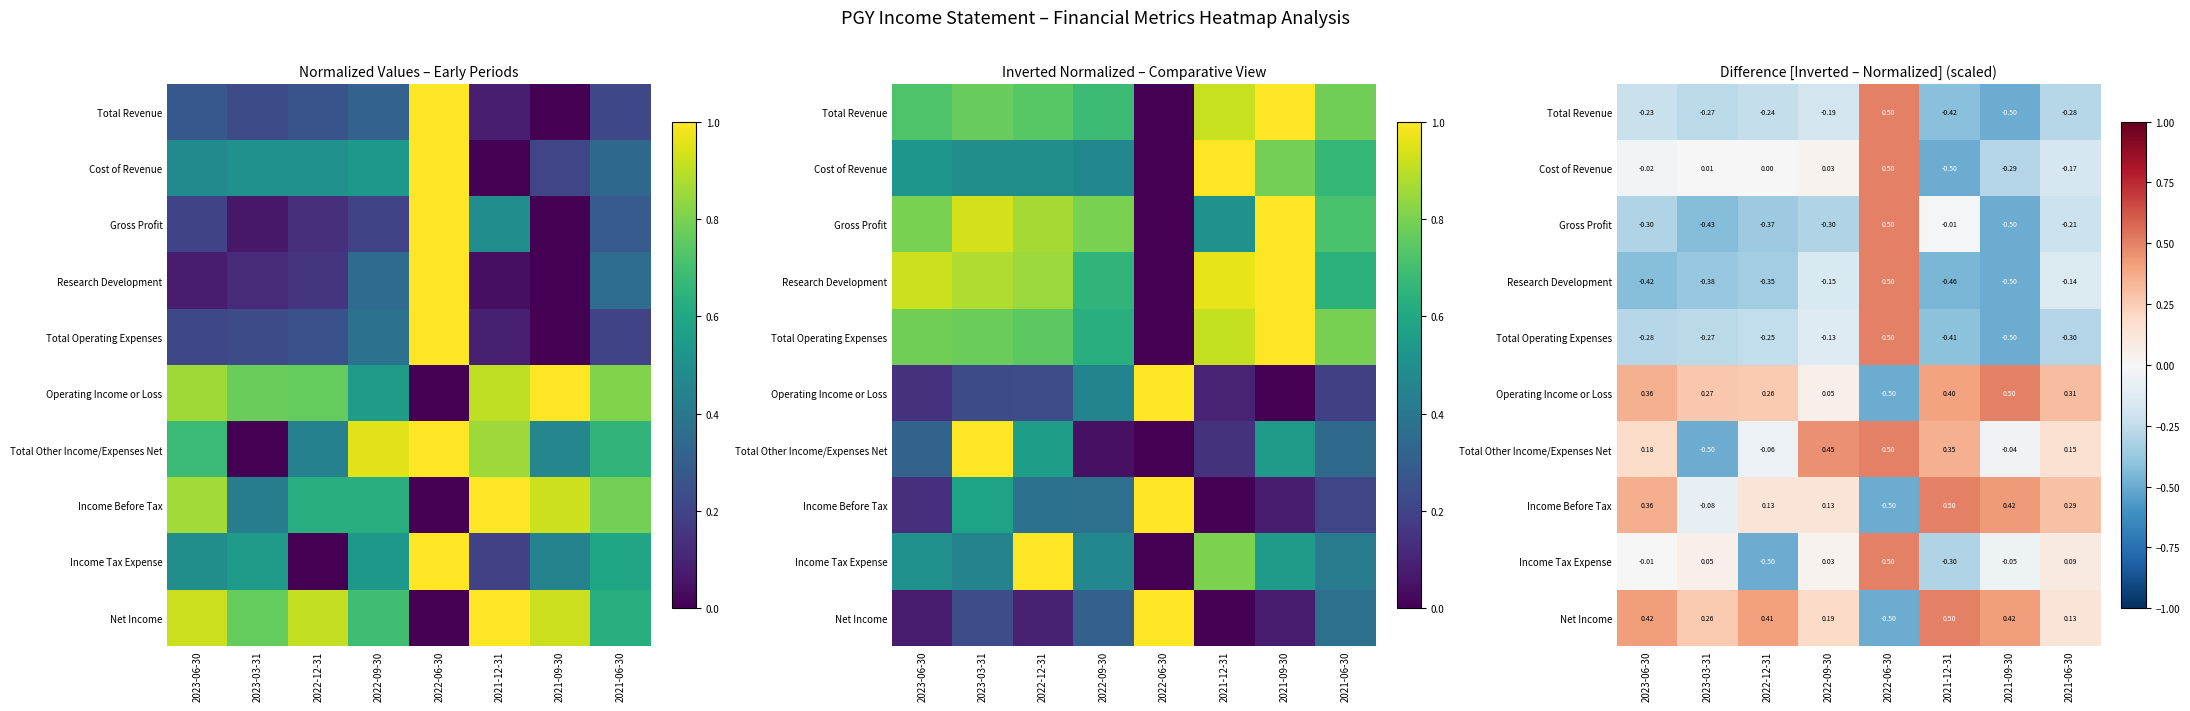

Is it true that Income Before Tax equals 0.2 at 2023-06-30?

False